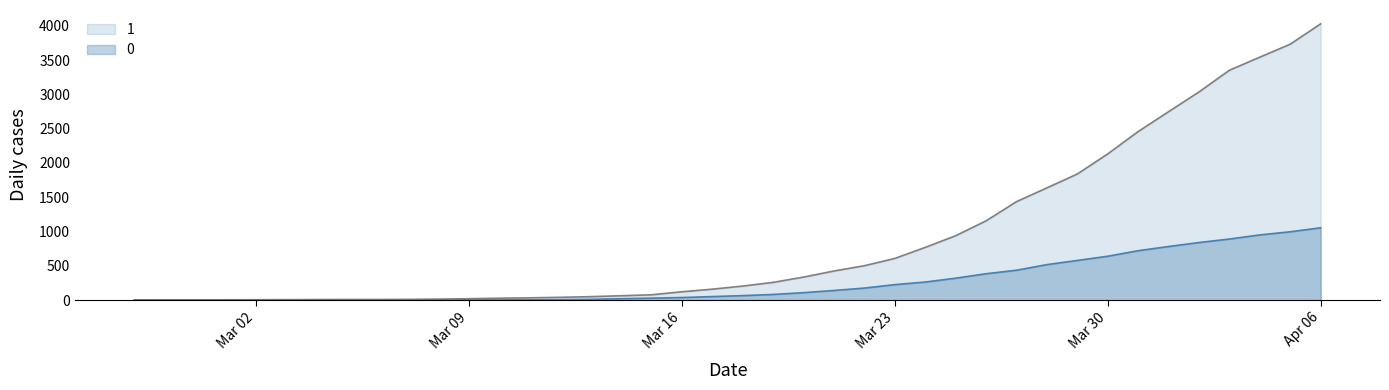

Which category has the highest value across all series?

Apr 06